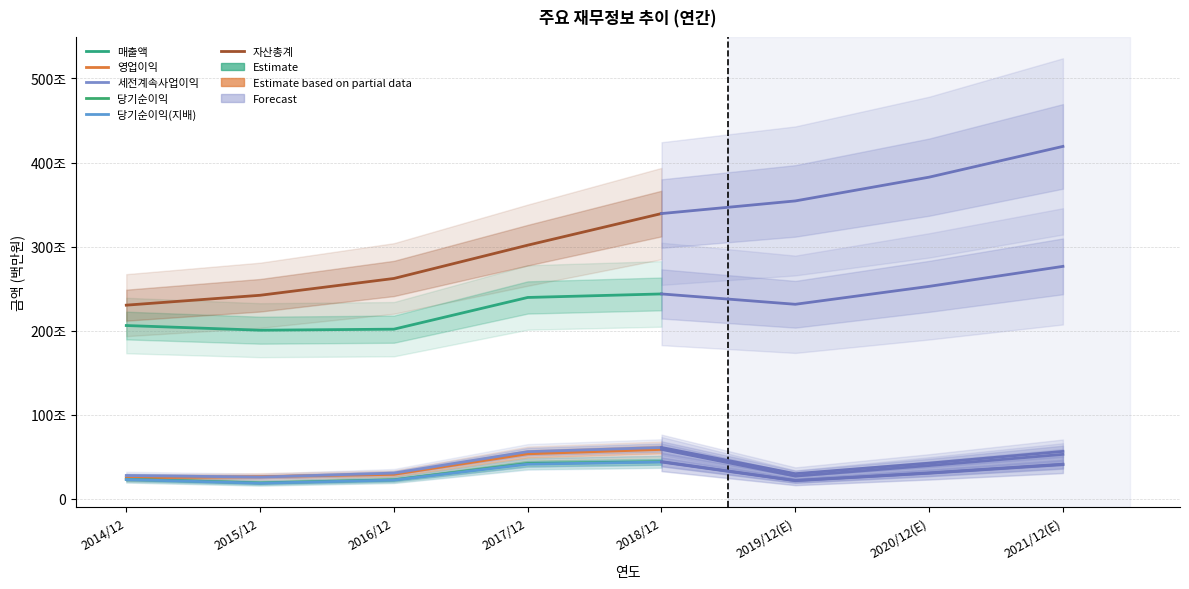

Rank the series at 2015/12 from lowest to highest value.

당기순이익(지배), 당기순이익, 세전계속사업이익, 영업이익, 매출액, 자산총계